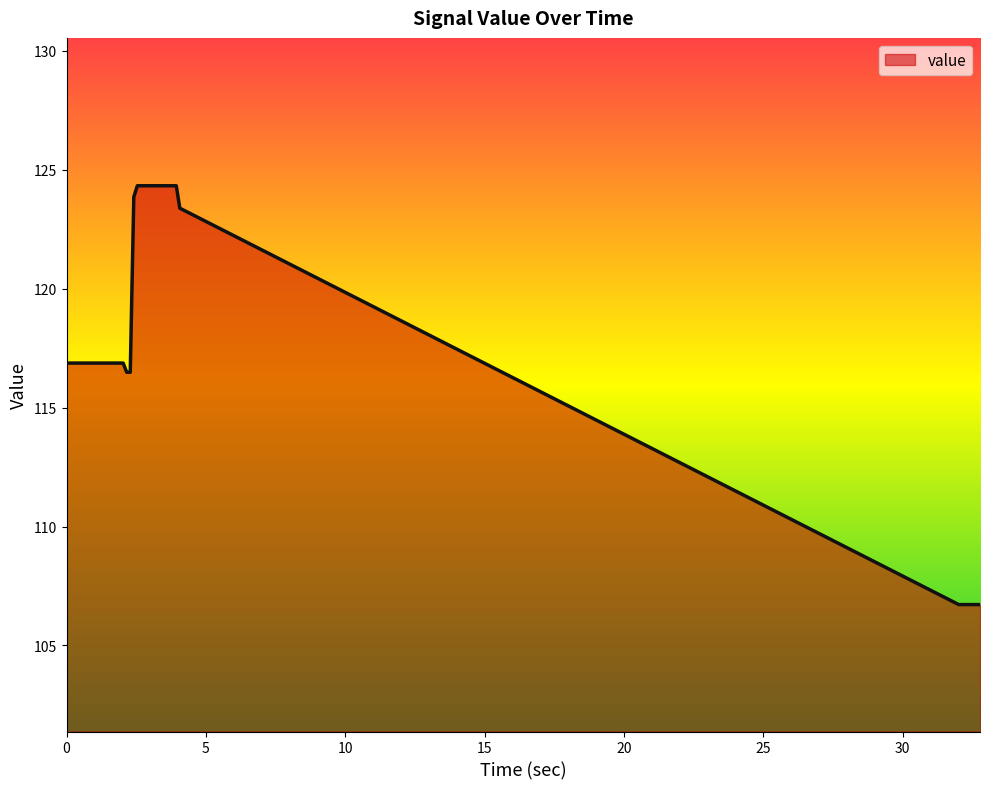

Reading right to left, extract all data points from this chart.

106.7	106.7	106.7	106.7	106.7	106.7	106.7	123.4	124.3	124.3	124.3	124.3	124.3	124.3	124.3	124.3	124.3	124.3	124.3	124.3	123.9	116.5	116.5	116.9	116.9	116.9	116.9	116.9	116.9	116.9	116.9	116.9	116.9	116.9	116.9	116.9	116.9	116.9	116.9	116.9